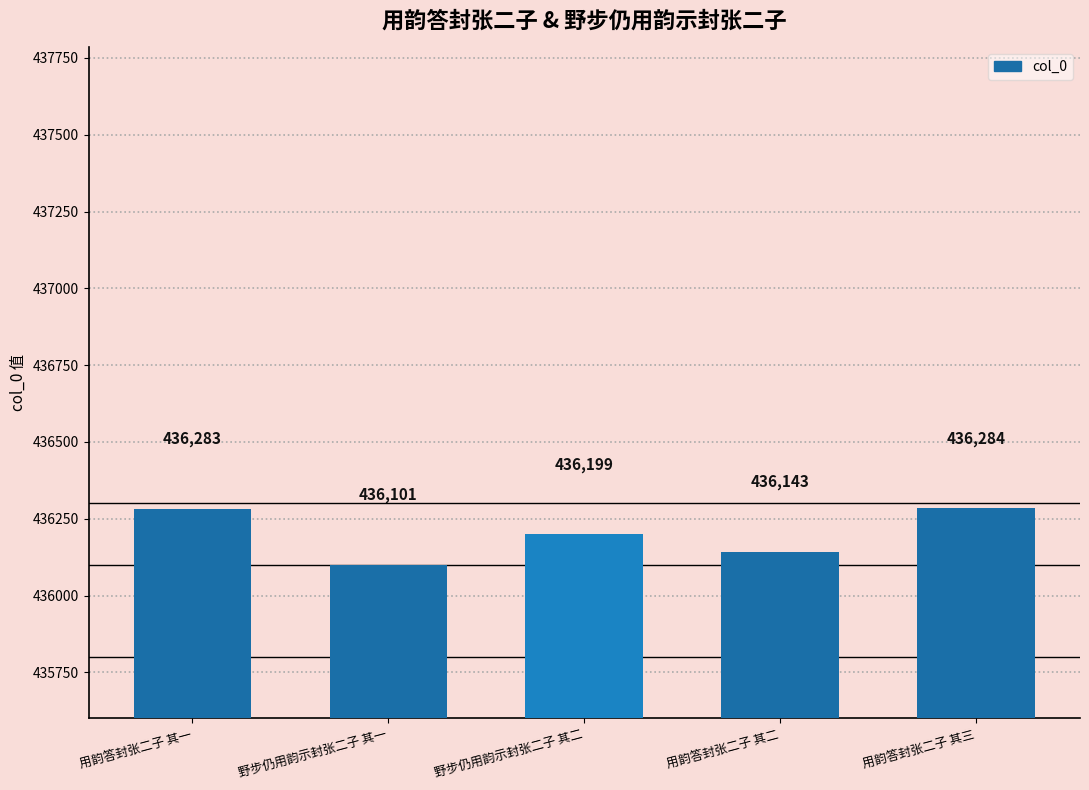

How many data points are less than 436199?

2